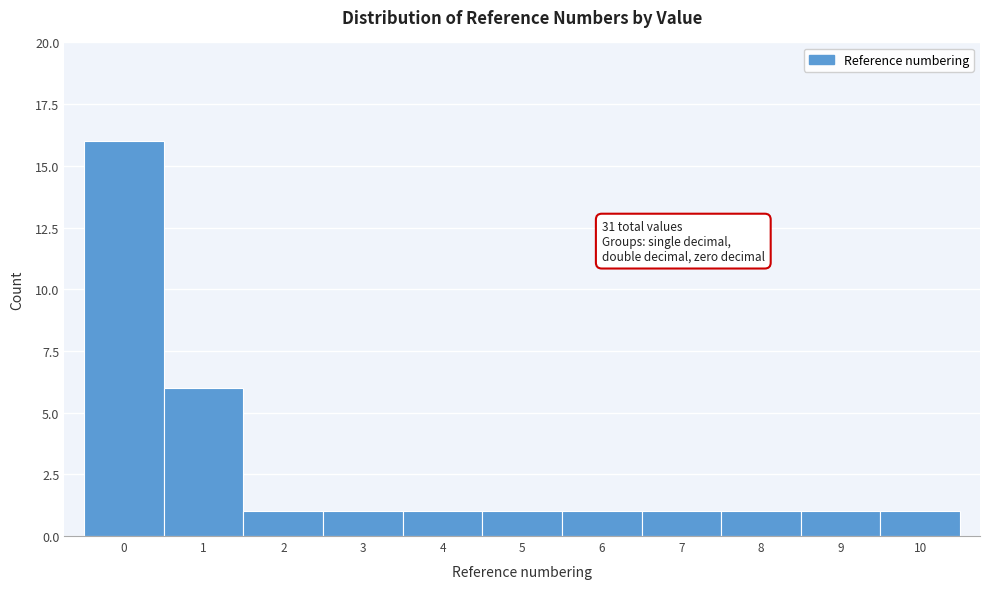

Which range on the x-axis has the tallest bar?

-0.5 to 0.5